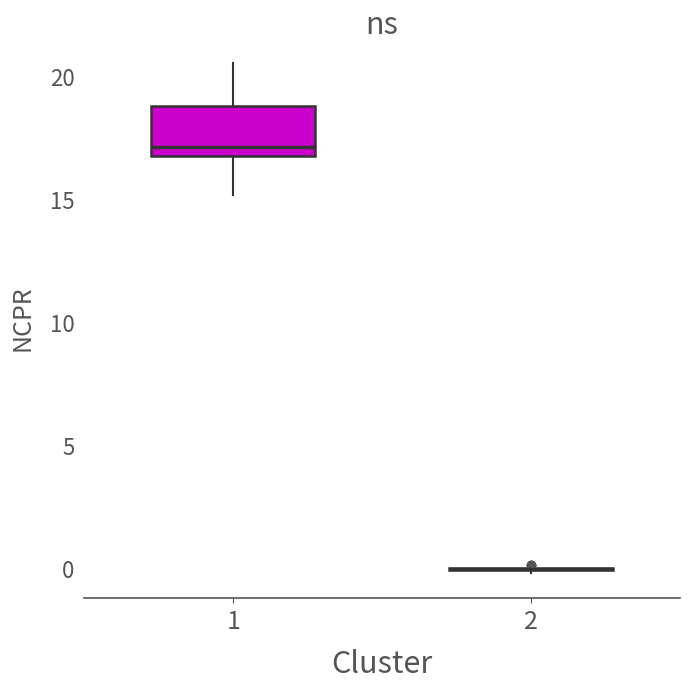

Where does the upper whisker of the box at x = 1 end on the y-axis? The values are not printed on the chart, so give them approximately, as read against the axis.

20.5